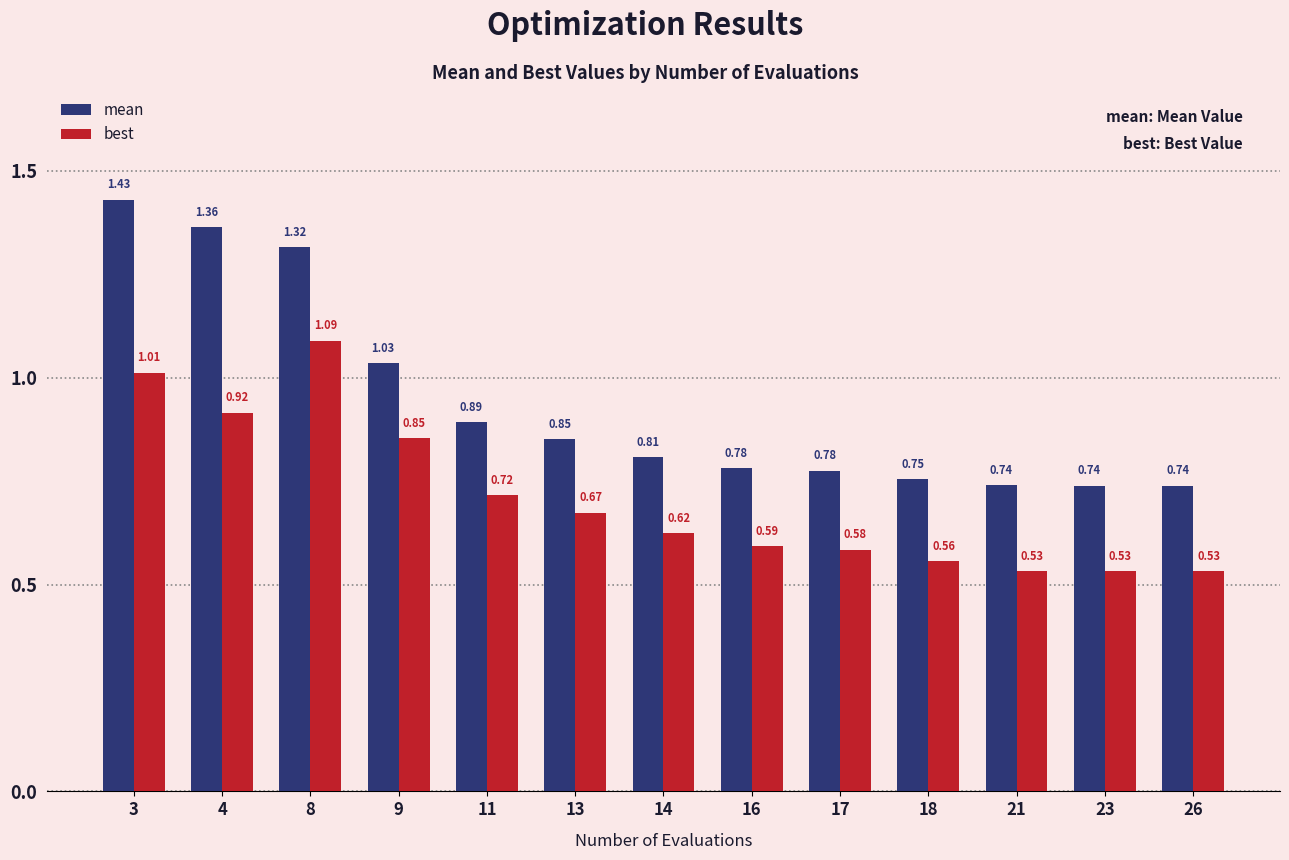

What is the difference between the mean values at 17 and 11?

0.1